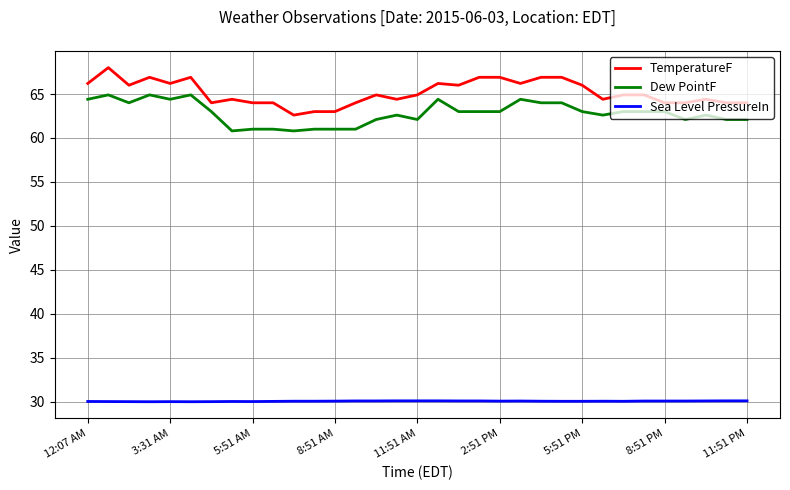

What is the greatest value displayed?

68.0